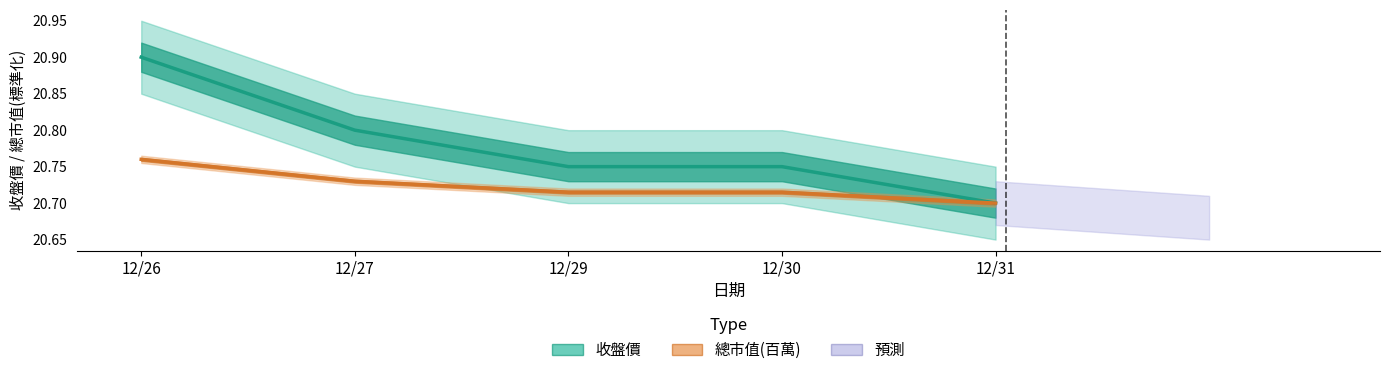

Between 12/27 and 12/30, which series saw the biggest shift?

收盤價